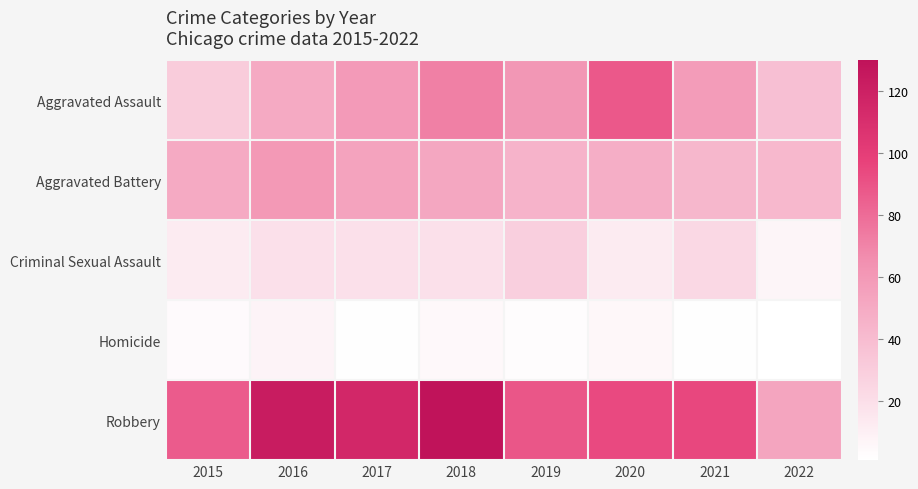

At 2018, list the series in order from largest to smallest.

Robbery, Aggravated Assault, Aggravated Battery, Criminal Sexual Assault, Homicide